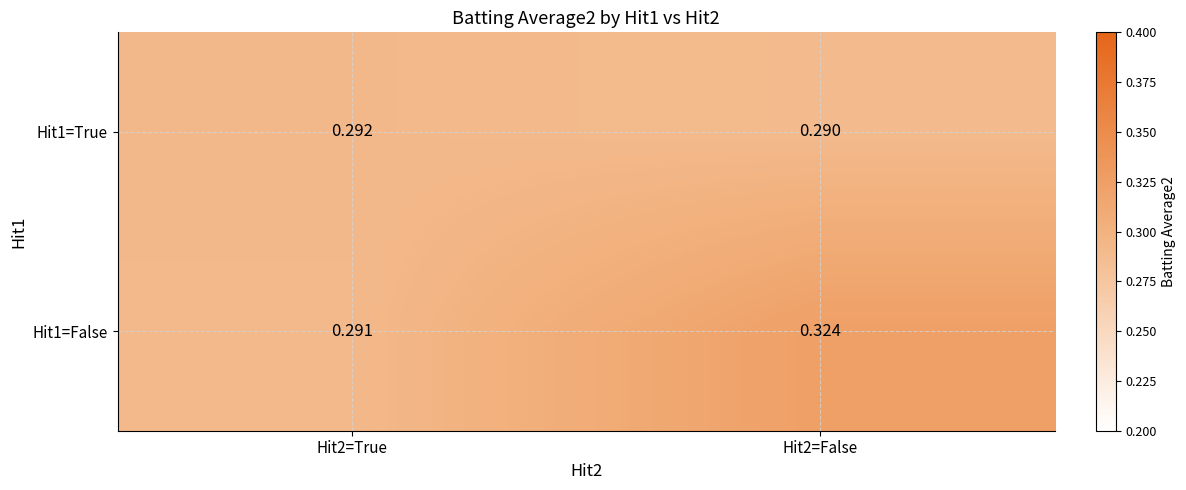

How many distinct data groups are displayed?

2